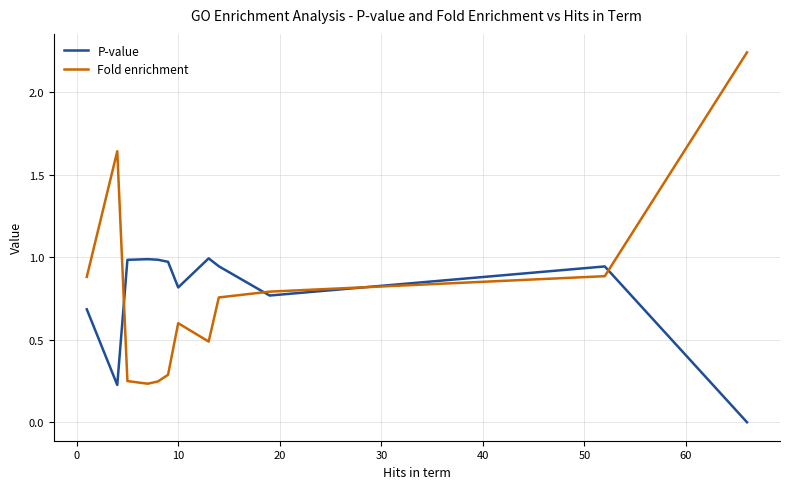

Which series has the largest range (max minus min)?

Fold enrichment